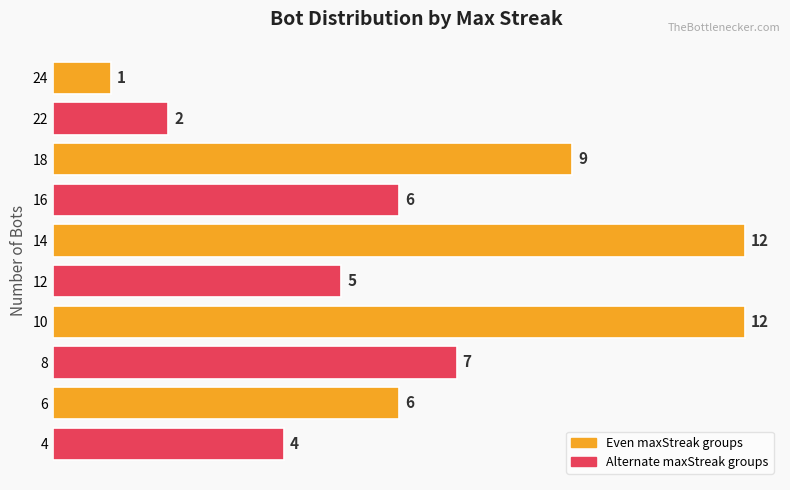

What is the value of the 7th bar from the top?

12